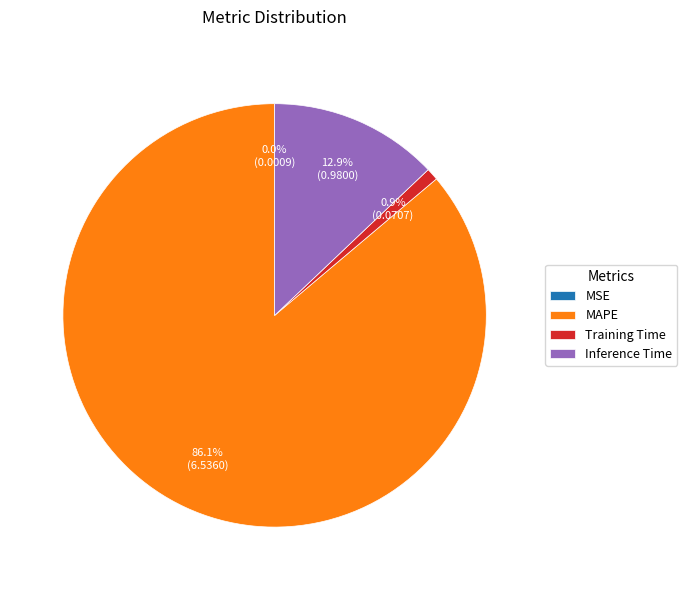

What is the largest slice in the pie chart?

MAPE